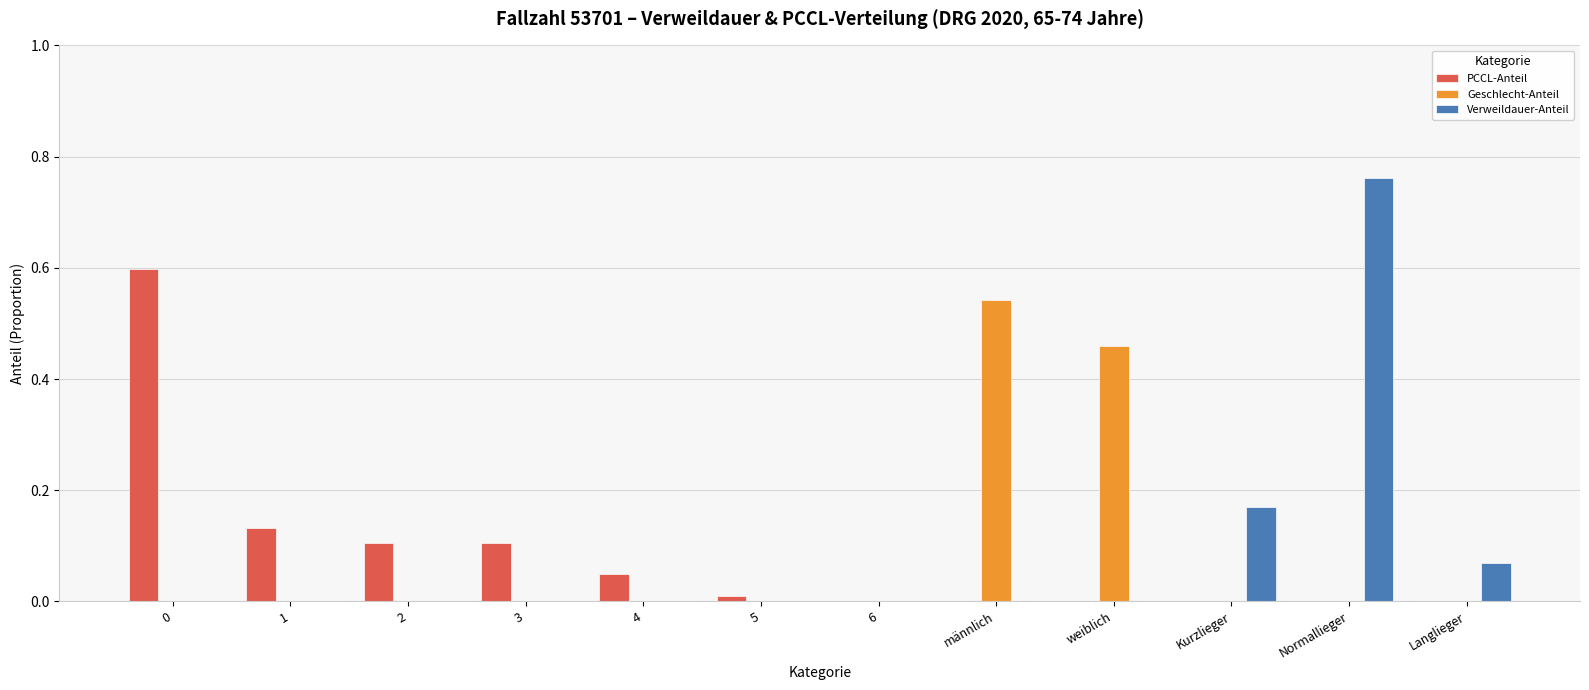

The PCCL-Anteil series shows 0.0 at männlich. True or false?

True